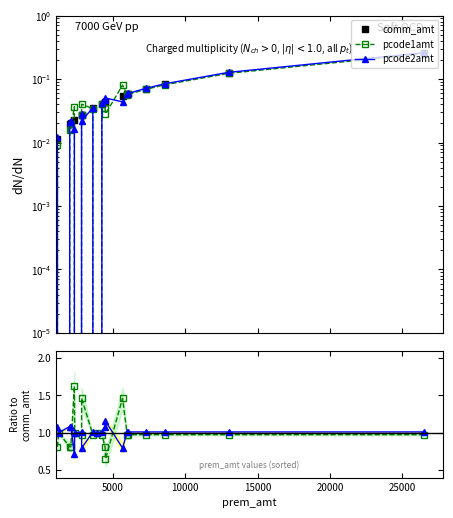

What is the maximum value for pcode1amt?

1.6